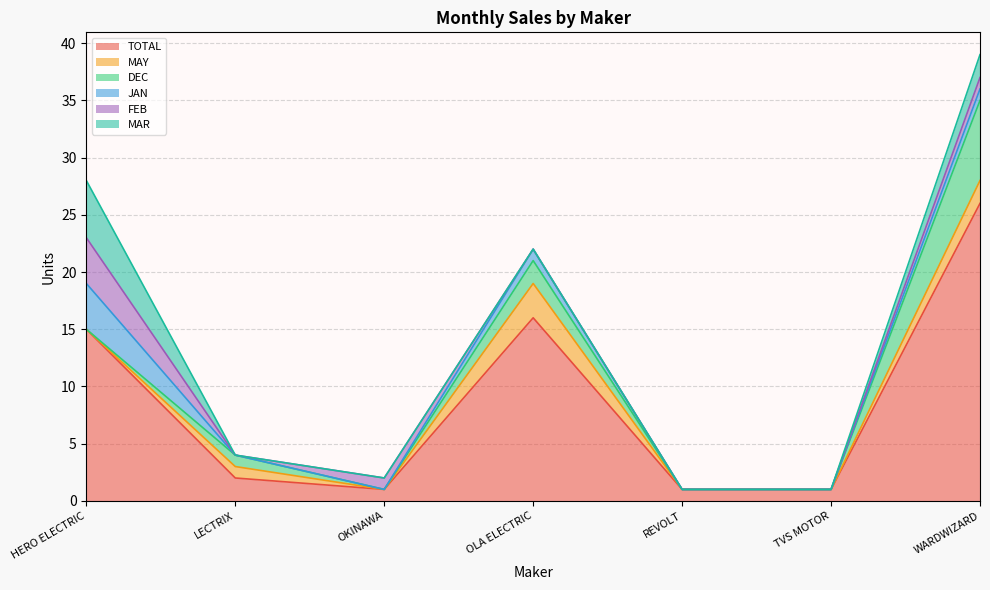

List the labels in order of JAN value, largest first.

HERO ELECTRIC, OLA ELECTRIC, WARDWIZARD, LECTRIX, OKINAWA, REVOLT, TVS MOTOR